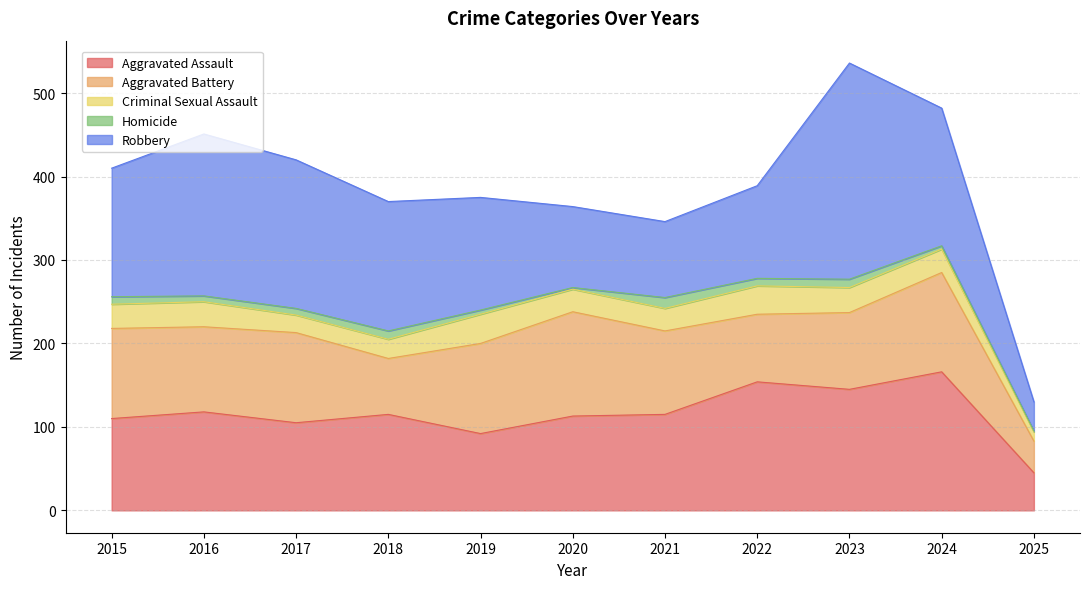

Is it true that Homicide equals 8 at 2017?

True